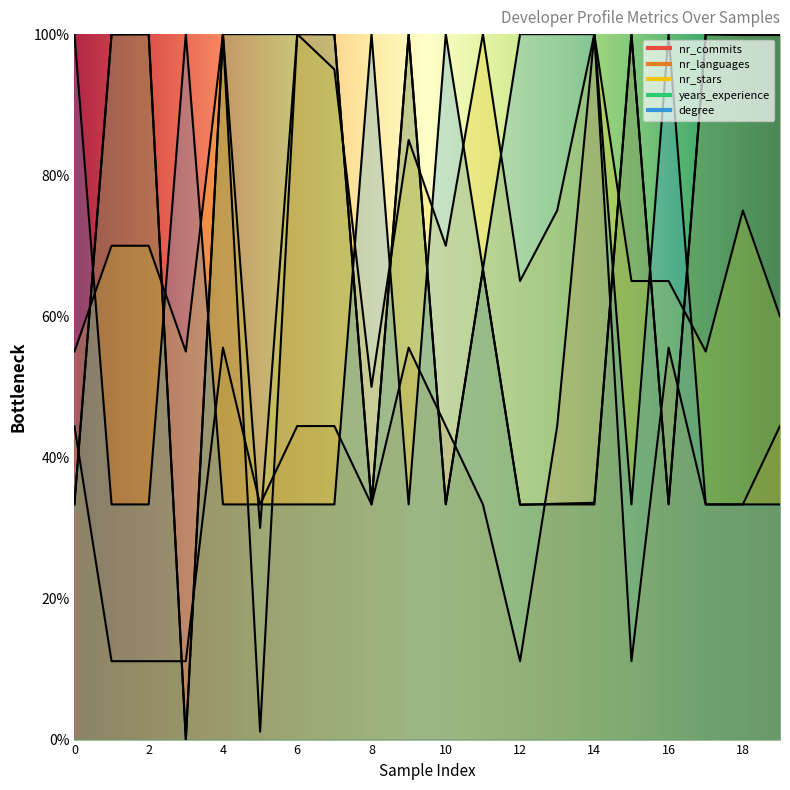

Reading right to left, transcribe all the data shown in this chart.

nr_commits: 99.9	99.9	100.0	33.4	99.9	33.6	33.4	33.3	66.7	33.4	99.9	33.5	100.0	100.0	1.1	99.9	0.0	100.0	99.9	33.4
nr_languages: 44.4	33.3	33.3	55.6	11.1	100.0	44.4	11.1	33.3	44.4	55.6	33.3	44.4	44.4	33.3	55.6	11.1	11.1	11.1	44.4
nr_stars: 60.0	75.0	55.0	65.0	65.0	100.0	75.0	65.0	100.0	70.0	85.0	50.0	95.0	100.0	30.0	100.0	55.0	70.0	70.0	55.0
years_experience: 100.0	100.0	100.0	33.3	100.0	33.3	33.3	33.3	66.7	33.3	100.0	33.3	100.0	100.0	100.0	100.0	0.0	100.0	100.0	33.3
degree: 33.3	33.3	33.3	100.0	33.3	100.0	100.0	100.0	66.7	100.0	33.3	100.0	33.3	33.3	33.3	33.3	100.0	33.3	33.3	100.0